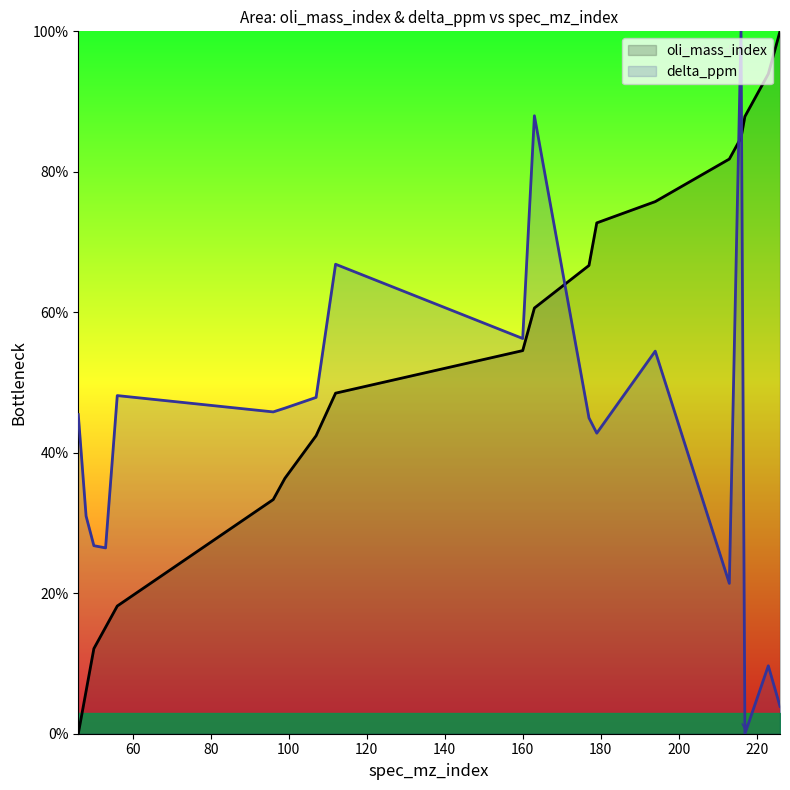

True or false: delta_ppm has a value of 69.5 at 107.

False